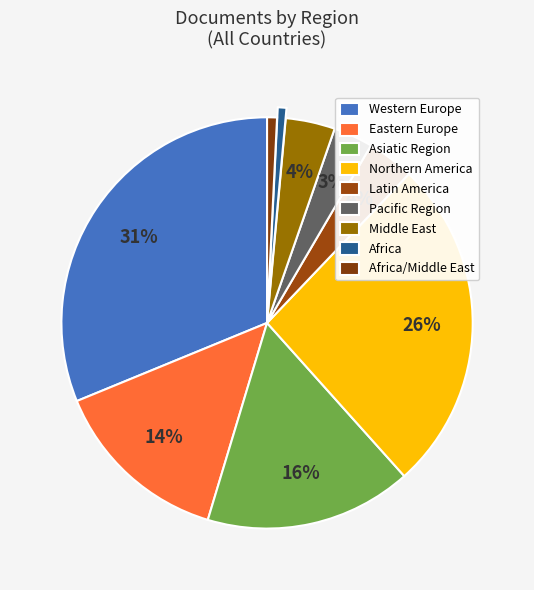

Approximately how many times larger is the value at Asiatic Region compared to Latin America?

4.4